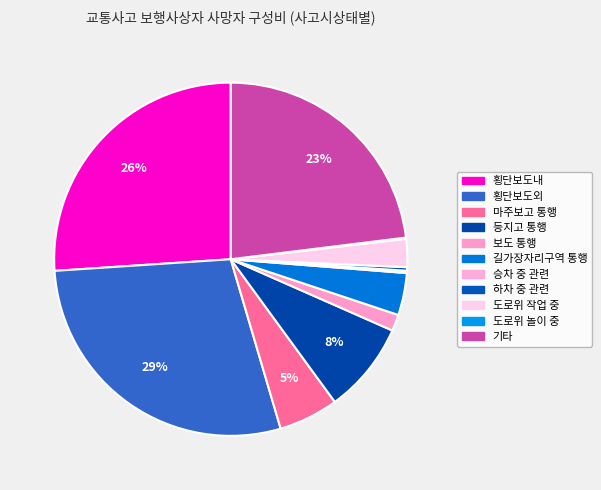

How many slices are in this pie chart?

11